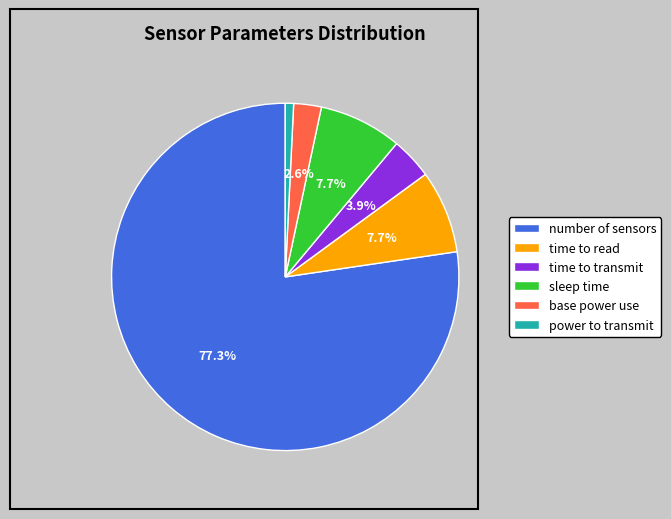

To the nearest percent, what is the difference between the power to transmit and time to read slice percentages?

7%